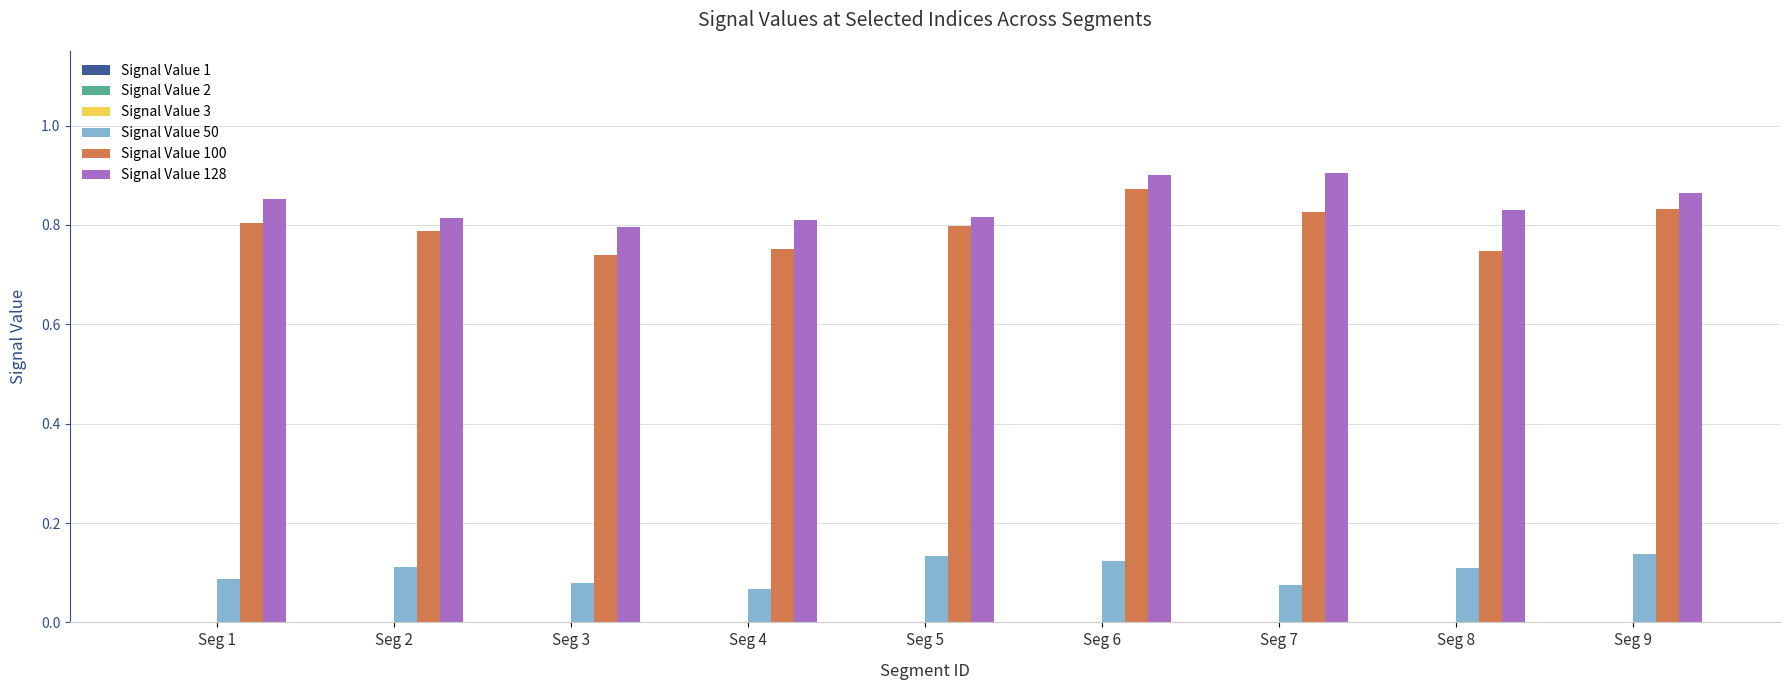

Is it true that Signal Value 50 equals 0.1 at Seg 7?

True